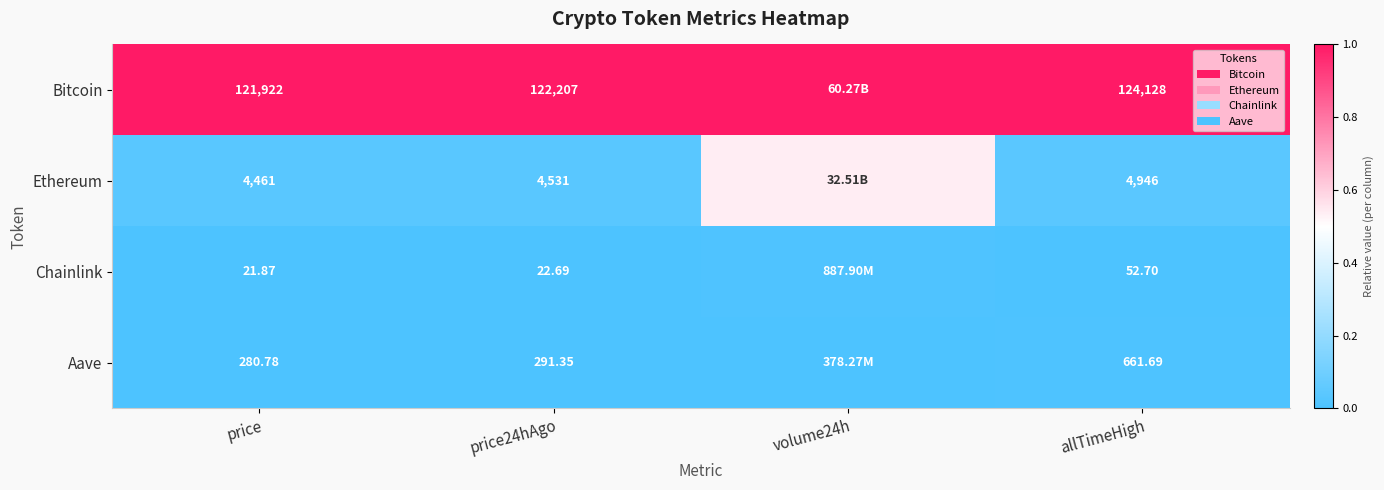

Between price and allTimeHigh, which series saw the biggest shift?

Bitcoin